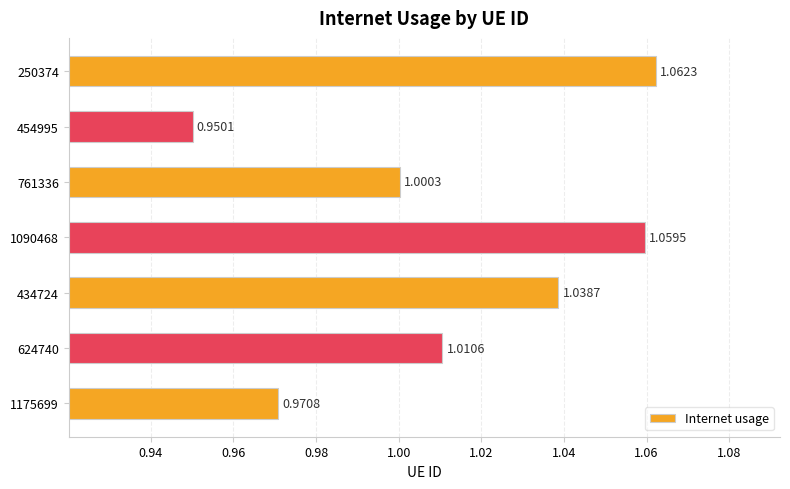

List the labels in order of value, largest first.

250374, 1090468, 434724, 624740, 761336, 1175699, 454995